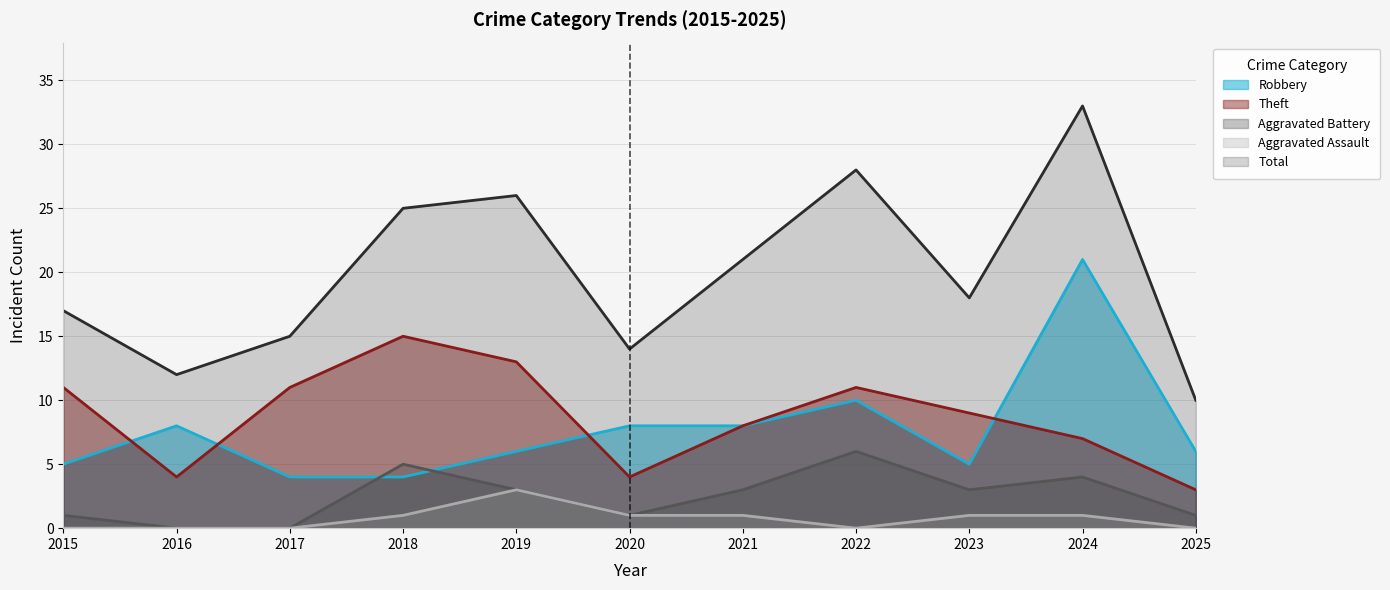

Reading right to left, what are all the values shown in this chart?

Robbery: 6	21	5	10	8	8	6	4	4	8	5
Theft: 3	7	9	11	8	4	13	15	11	4	11
Aggravated Battery: 1	4	3	6	3	1	3	5	0	0	1
Aggravated Assault: 0	1	1	0	1	1	3	1	0	0	0
Total: 10	33	18	28	21	14	26	25	15	12	17